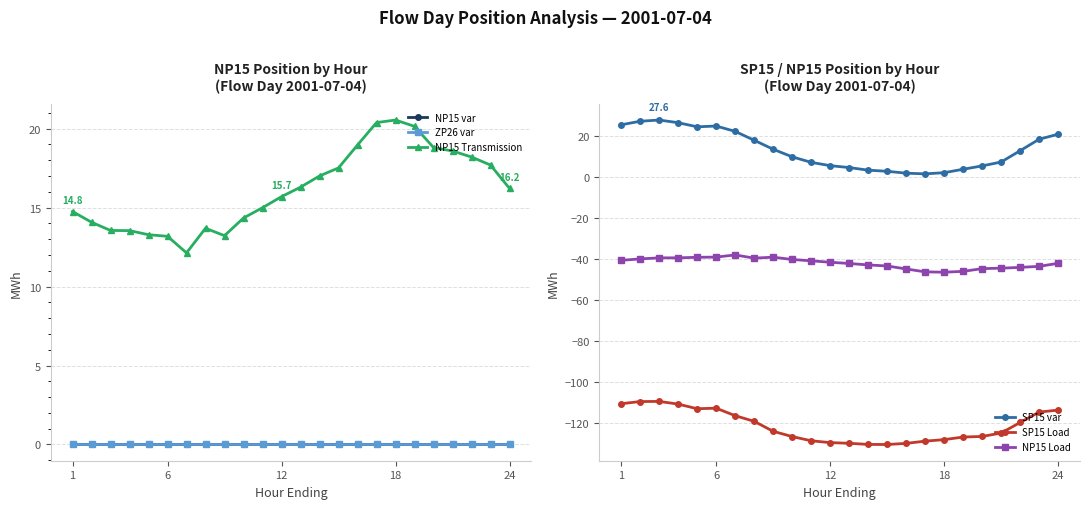

At how many categories does at least one series exceed -119?

24